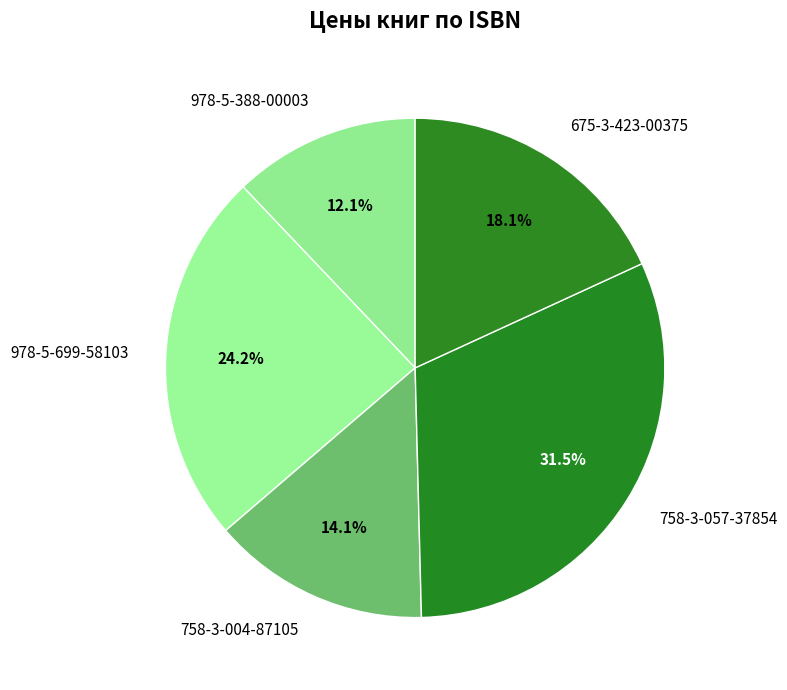

Which category has the biggest portion of the pie?

758-3-057-37854